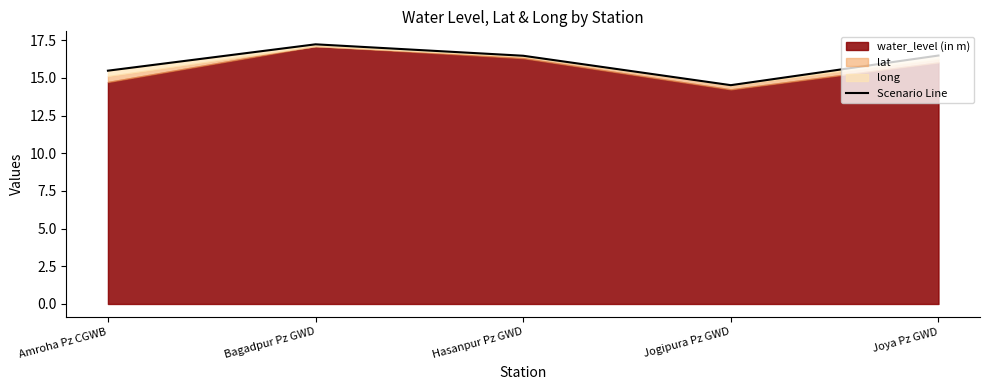

Reading right to left, list all the values displayed in this chart.

16.5	14.5	16.5	17.2	15.5